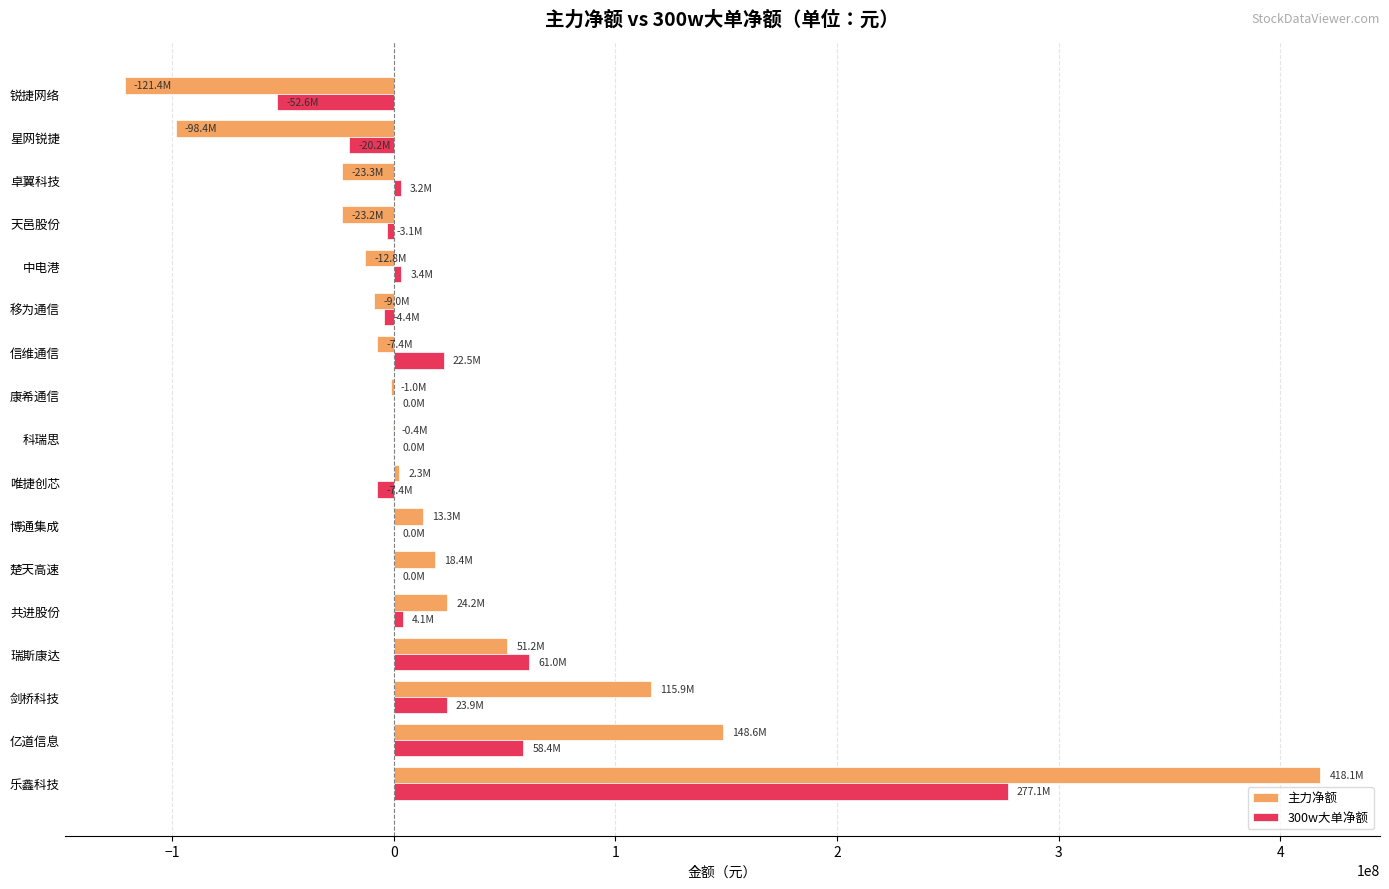

True or false: 300w大单净额 has a value of 199696023 at 楚天高速.

False